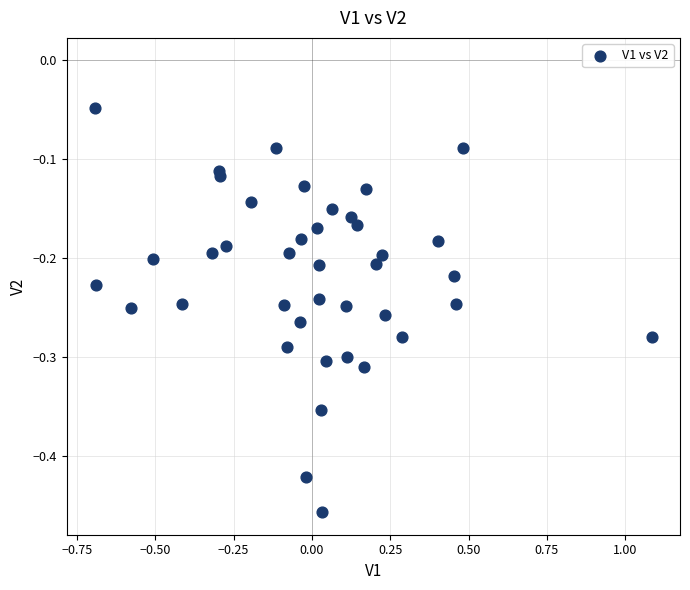

What is the range of Y values (max minus min)?

0.4